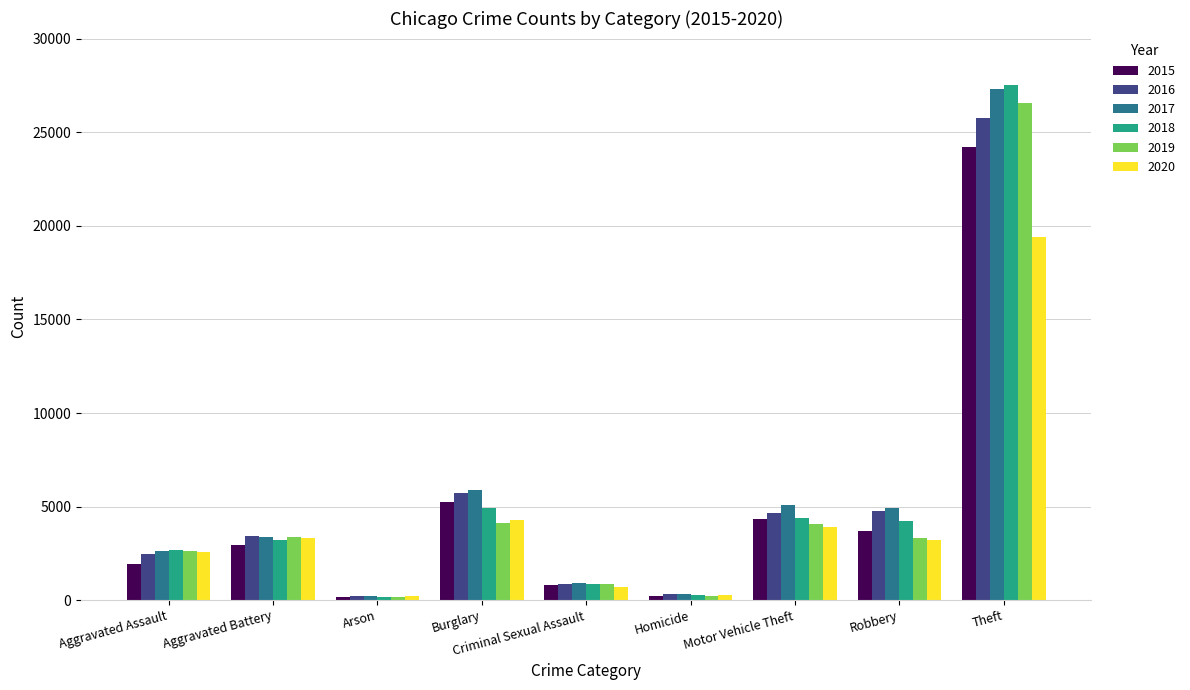

What is the highest value of the 2016 series?

25788